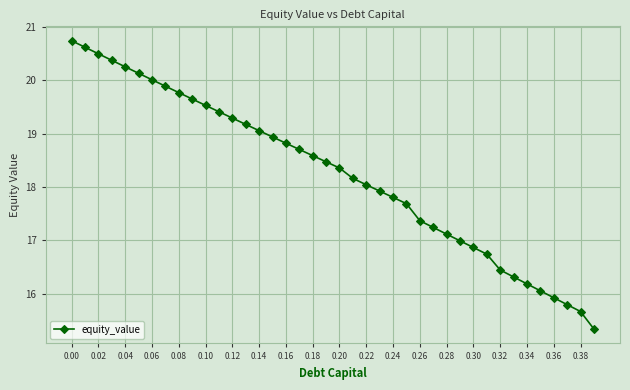

What is the value of the 38th point from the left?

15.8